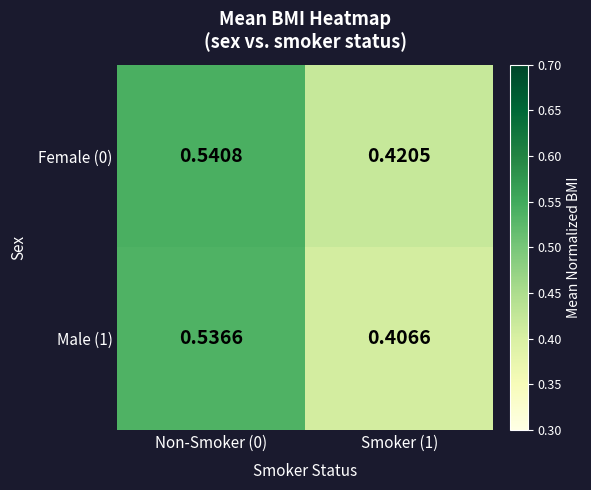

Is the value of Female (0) at Non-Smoker (0) greater than the value of Male (1) at Smoker (1)?

Yes